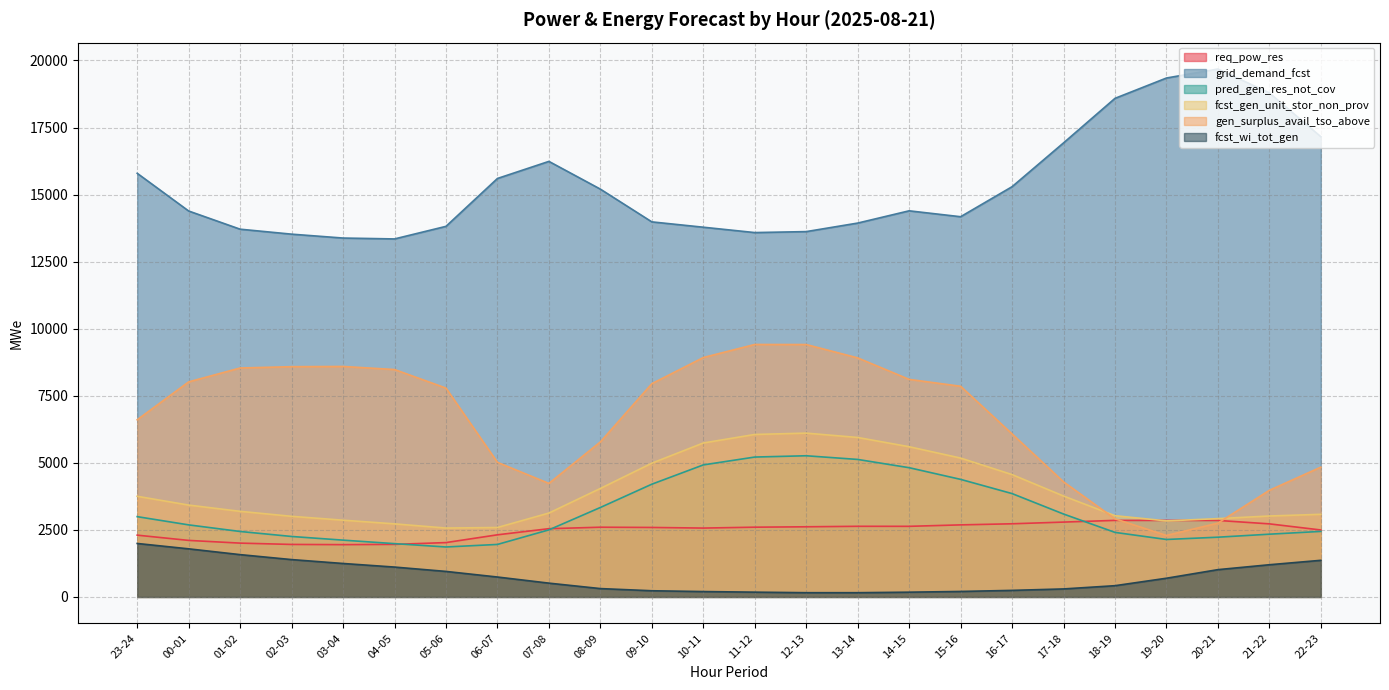

Reading left to right, extract all data points from this chart.

req_pow_res: 23-24=2303	00-01=2107	01-02=2006	02-03=1957	03-04=1949	04-05=1959	05-06=2026	06-07=2316	07-08=2544	08-09=2599	09-10=2590	10-11=2567	11-12=2600	12-13=2615	13-14=2633	14-15=2632	15-16=2686	16-17=2727	17-18=2790	18-19=2854	19-20=2853	20-21=2852	21-22=2724	22-23=2496
grid_demand_fcst: 23-24=15794	00-01=14388	01-02=13710	02-03=13525	03-04=13380	04-05=13347	05-06=13816	06-07=15601	07-08=16238	08-09=15204	09-10=13983	10-11=13784	11-12=13584	12-13=13620	13-14=13938	14-15=14395	15-16=14175	16-17=15294	17-18=16927	18-19=18588	19-20=19346	20-21=19682	21-22=18791	22-23=17158
pred_gen_res_not_cov: 23-24=2993	00-01=2686	01-02=2440	02-03=2254	03-04=2117	04-05=1987	05-06=1862	06-07=1957	07-08=2500	08-09=3335	09-10=4203	10-11=4922	11-12=5215	12-13=5263	13-14=5126	14-15=4818	15-16=4383	16-17=3853	17-18=3091	18-19=2406	19-20=2142	20-21=2227	21-22=2339	22-23=2443
fcst_gen_unit_stor_non_prov: 23-24=3752	00-01=3424	01-02=3191	02-03=3005	03-04=2861	04-05=2724	05-06=2568	06-07=2588	07-08=3127	08-09=4044	09-10=4986	10-11=5739	11-12=6057	12-13=6107	13-14=5945	14-15=5600	15-16=5177	16-17=4561	17-18=3762	18-19=3028	19-20=2835	20-21=2919	21-22=3017	22-23=3080
gen_surplus_avail_tso_above: 23-24=6605	00-01=8018	01-02=8535	02-03=8584	03-04=8592	04-05=8478	05-06=7786	06-07=5018	07-08=4232	08-09=5779	09-10=7950	10-11=8925	11-12=9412	12-13=9410	13-14=8912	14-15=8111	15-16=7854	16-17=6078	17-18=4291	18-19=2912	19-20=2292	20-21=2752	21-22=3975	22-23=4839
fcst_wi_tot_gen: 23-24=1993	00-01=1793	01-02=1577	02-03=1392	03-04=1247	04-05=1113	05-06=951	06-07=742	07-08=514	08-09=311	09-10=230	10-11=200	11-12=178	12-13=158	13-14=158	14-15=177	15-16=204	16-17=244	17-18=298	18-19=419	19-20=697	20-21=1017	21-22=1200	22-23=1365